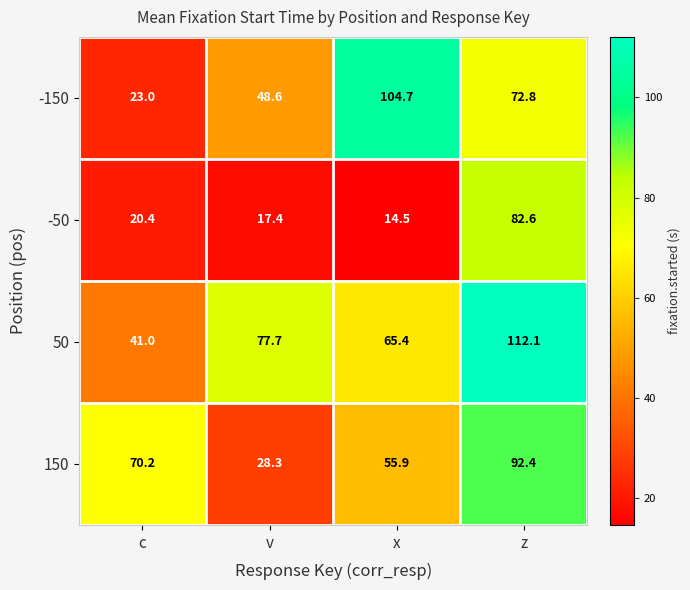

Read the -50 value at v.

17.4